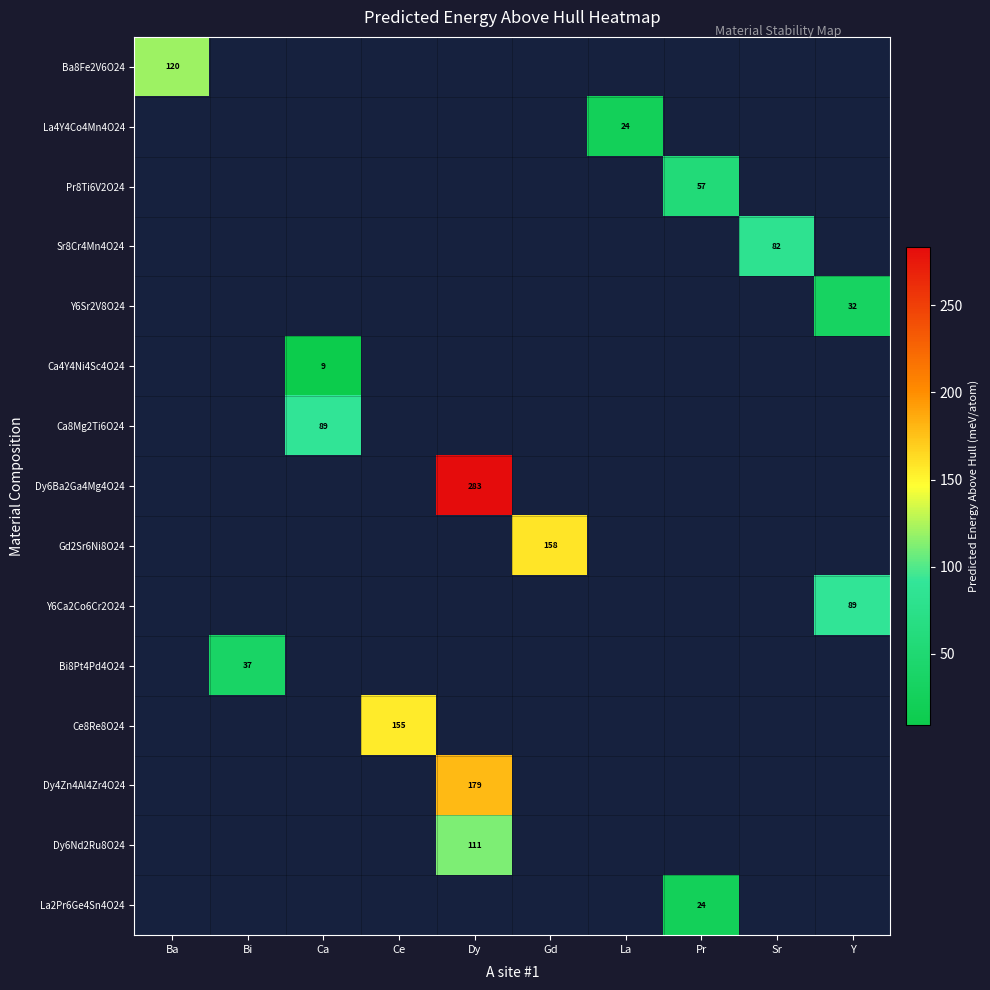

How many positive values does the Dy4Zn4Al4Zr4O24 series have?

1